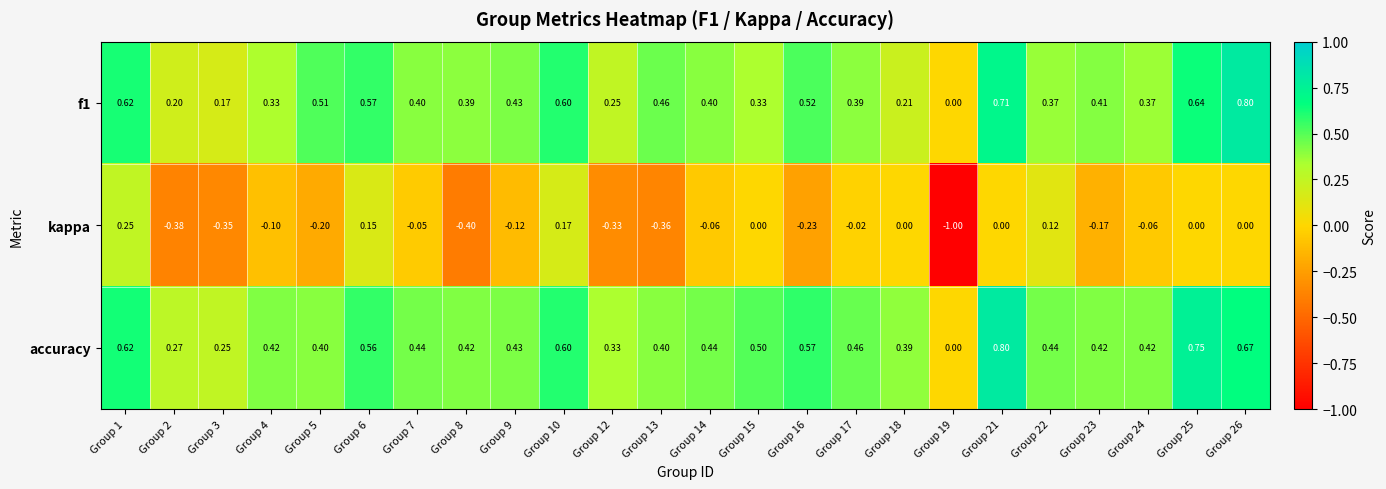

Between Group 5 and Group 7, which series saw the biggest shift?

kappa